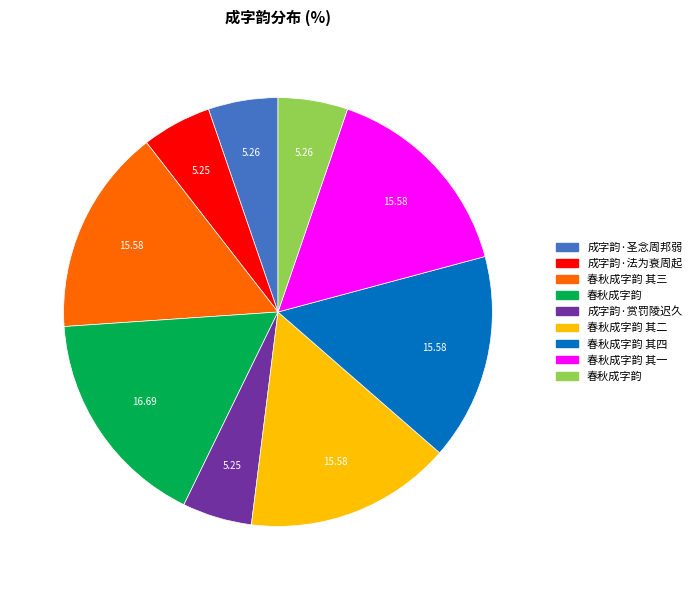

Does any single category account for the majority?

No